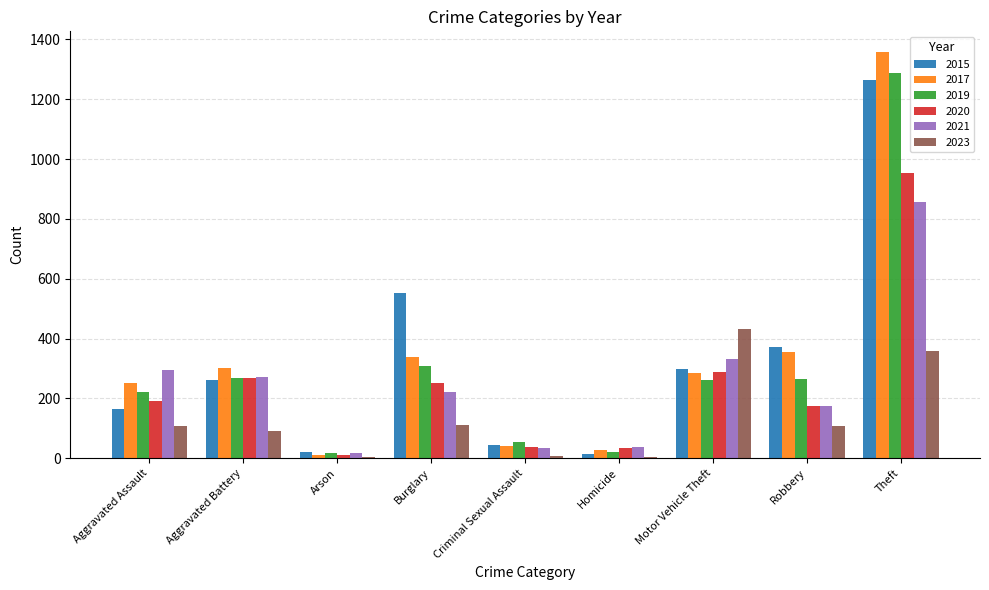

How many categories are shown in the chart?

9